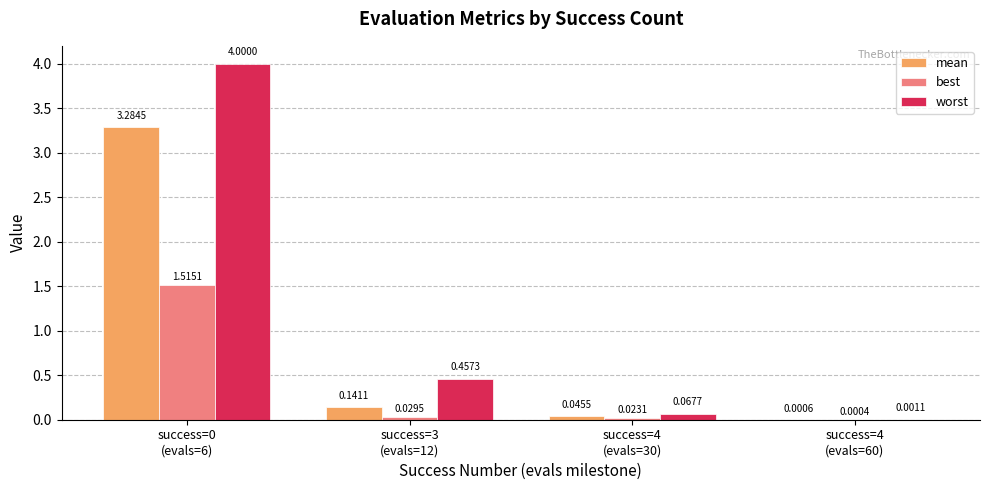

What is the sum of all best values?

1.6